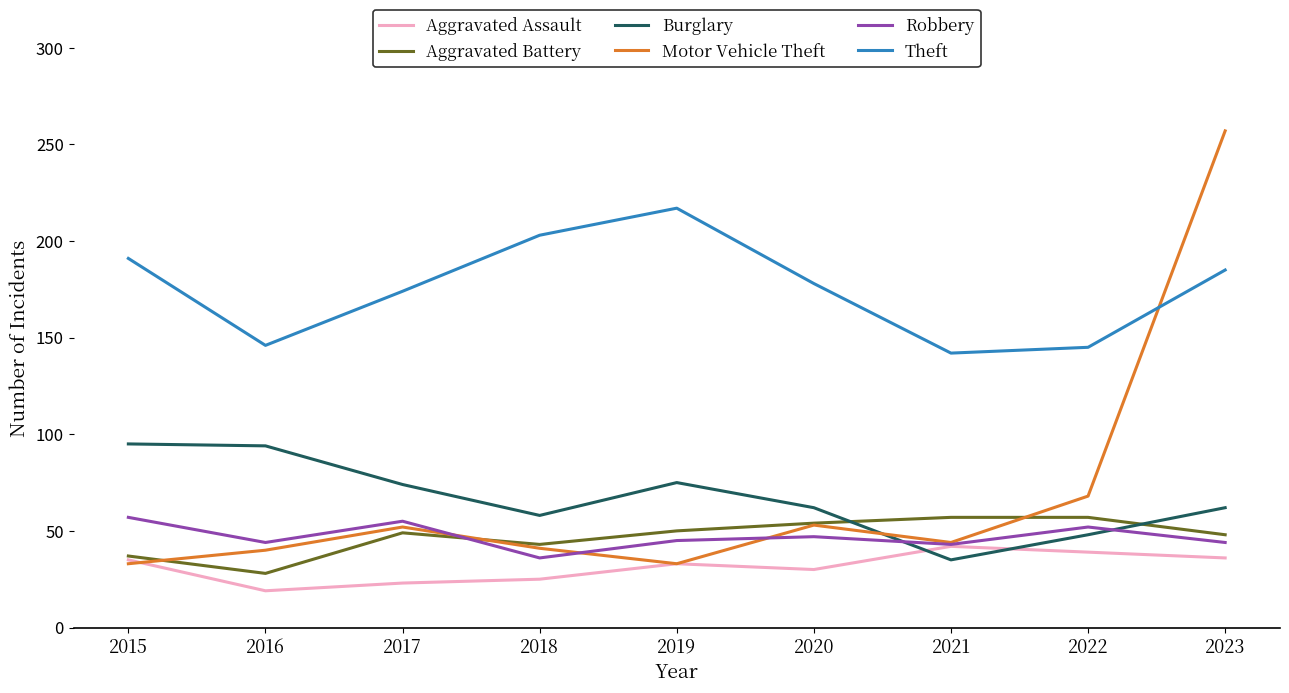

Which series has the largest range (max minus min)?

Motor Vehicle Theft